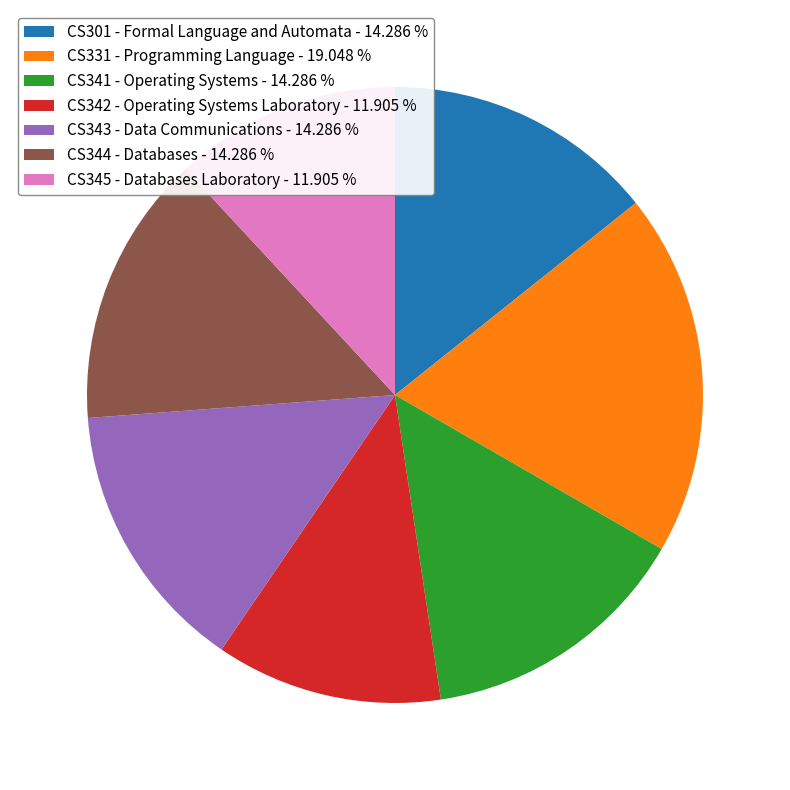

Is CS341 - Operating Systems the majority of the pie?

No